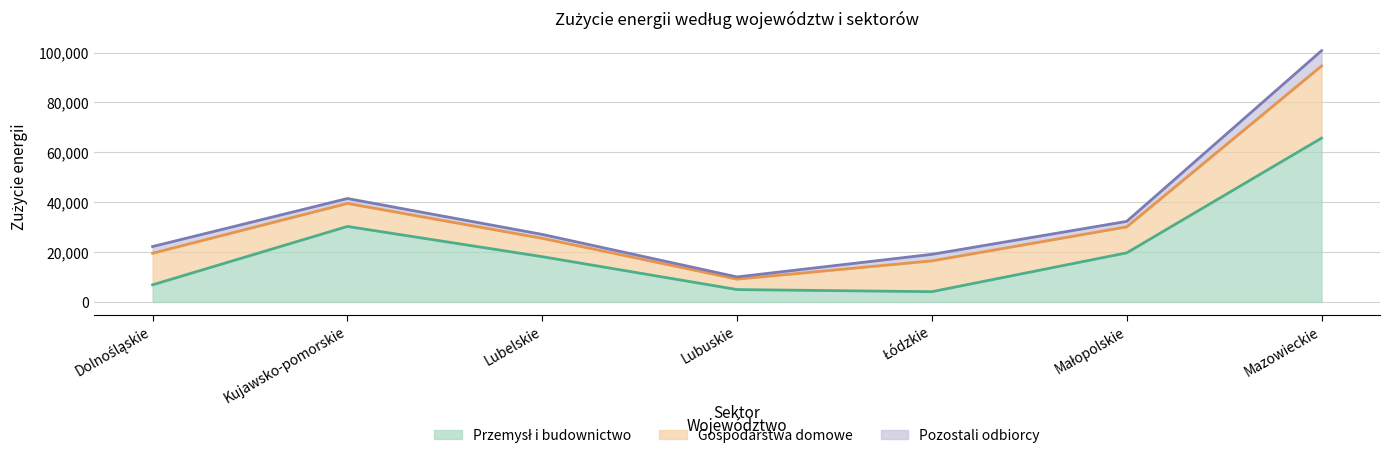

Count the number of data series in this chart.

3